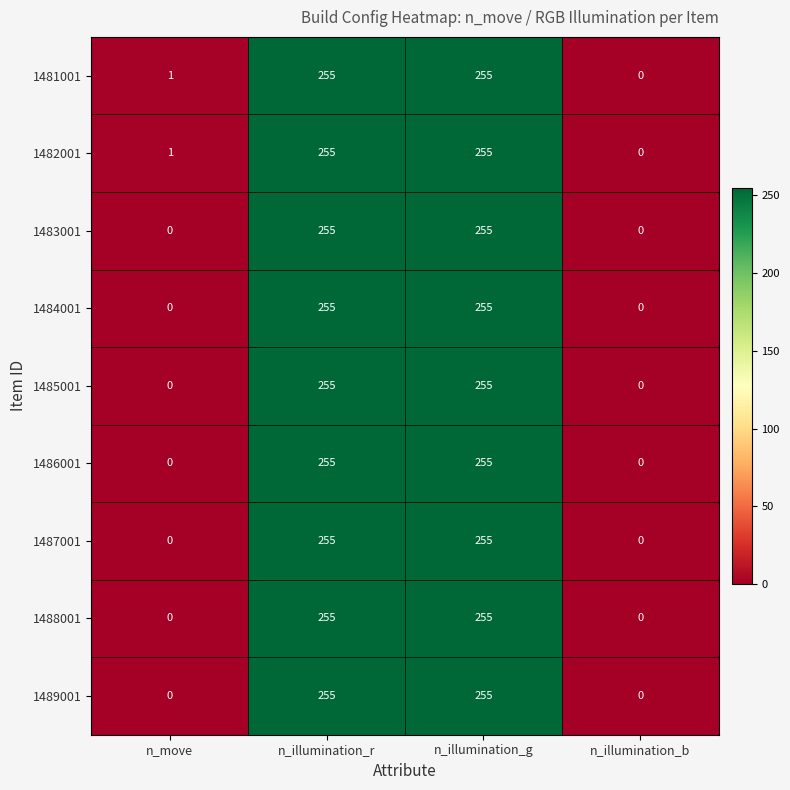

Count the number of data series in this chart.

9